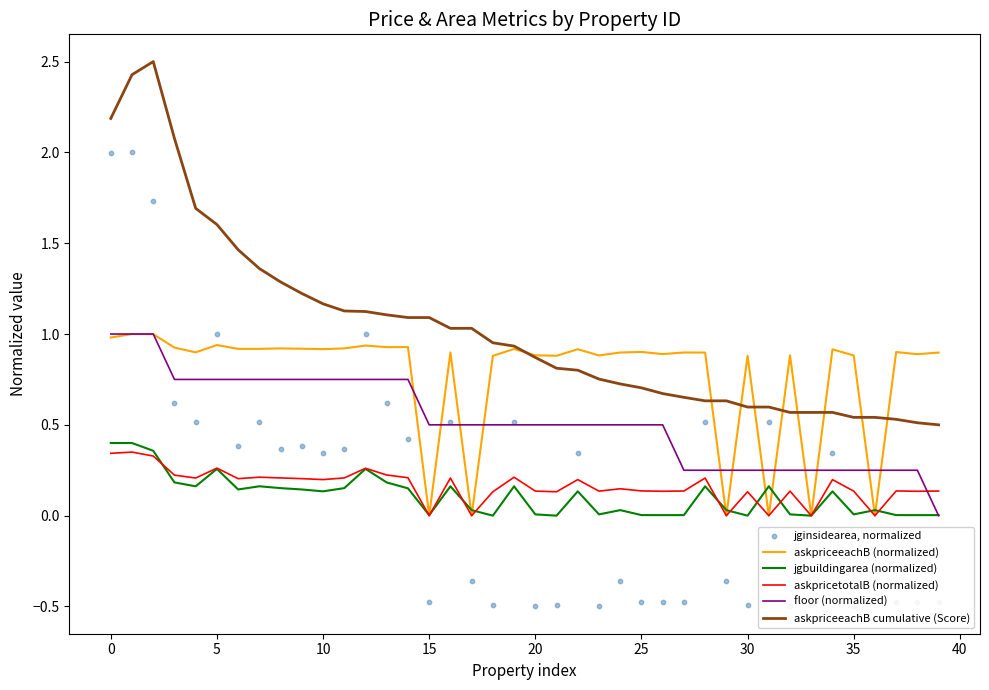

Which series has the largest total across all categories?

askpriceeachB cumulative (Score)